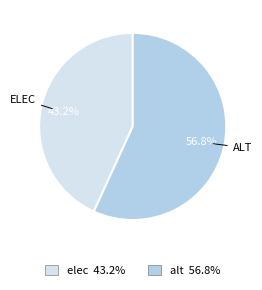

Is there any slice that represents more than half of the pie?

Yes